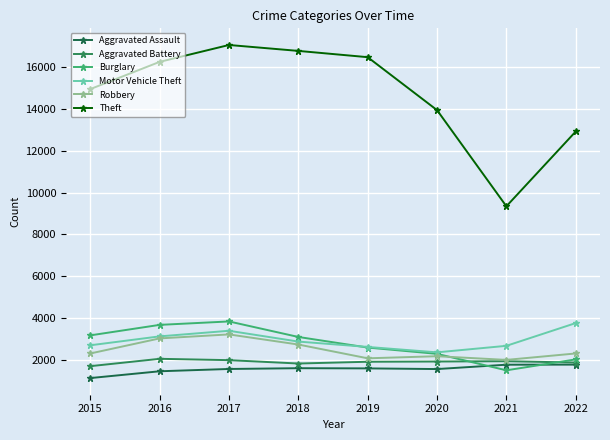

Which series has the widest spread of values?

Theft